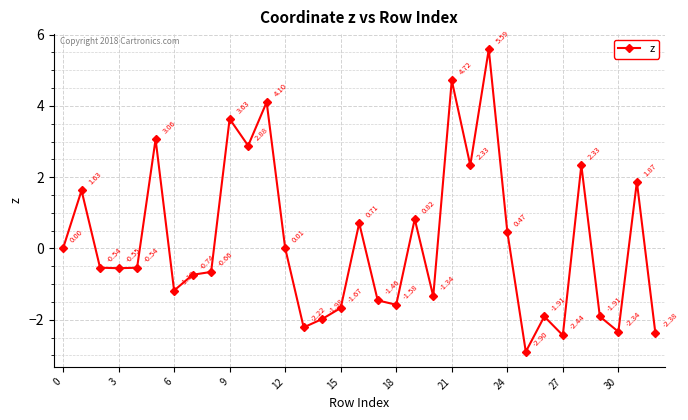

How many points are higher than both their immediate neighbors (excluding endpoints)?

11